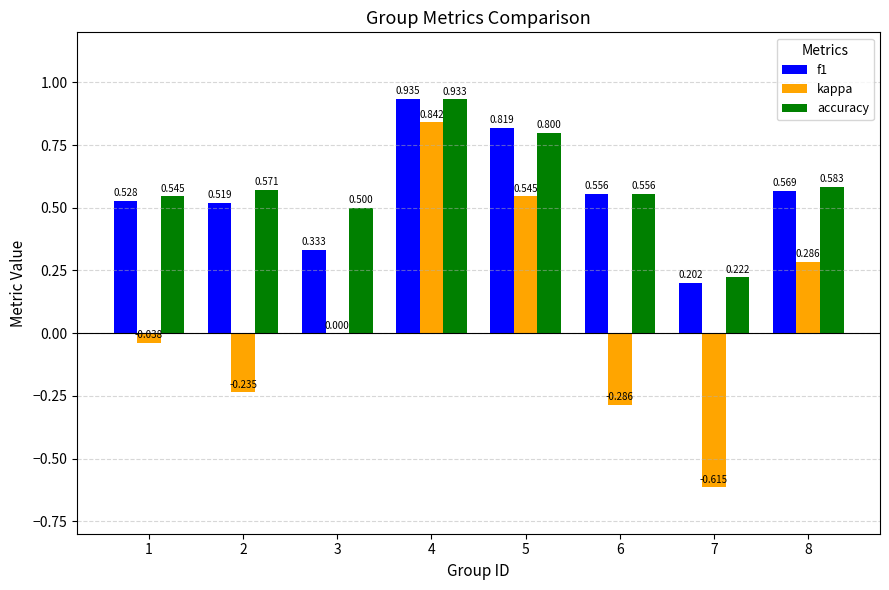

Which series has the largest range (max minus min)?

kappa